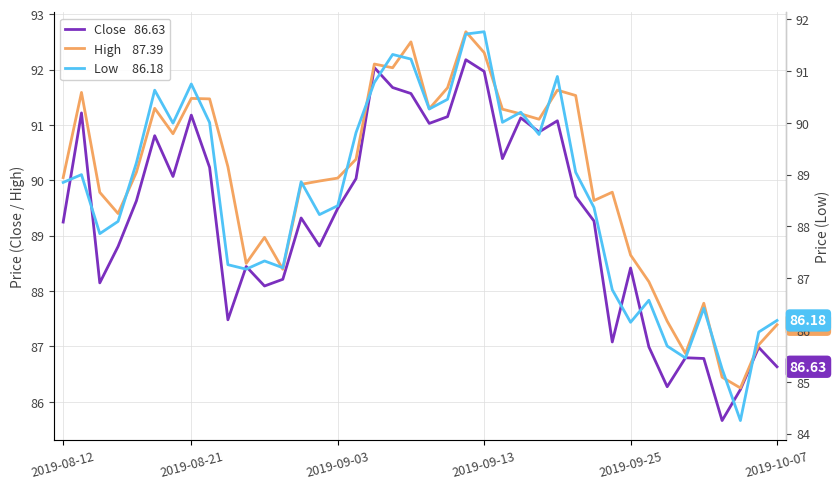

How many interior local valleys does the High series have?

10